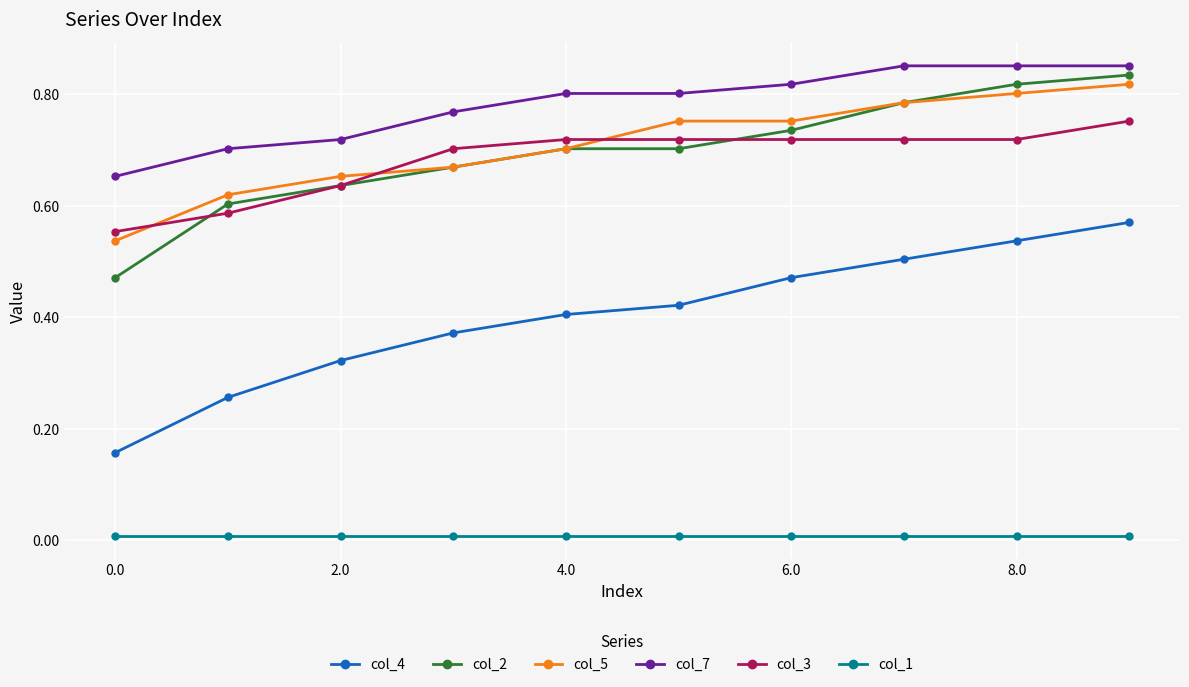

After their last crossing, which series has the higher values: col_5 or col_3?

col_5